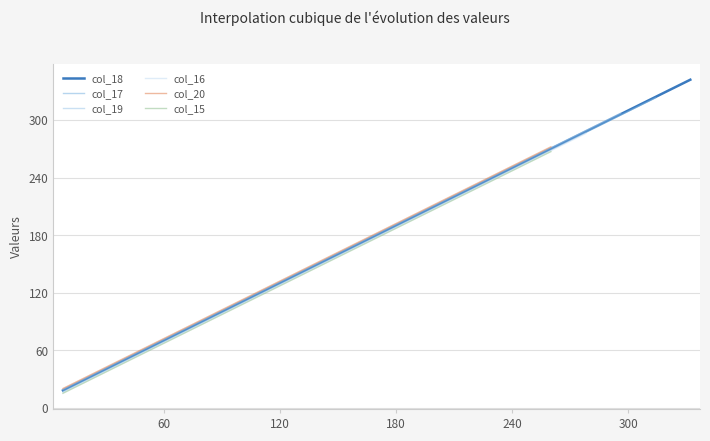

What is the maximum value for col_15?

267.0